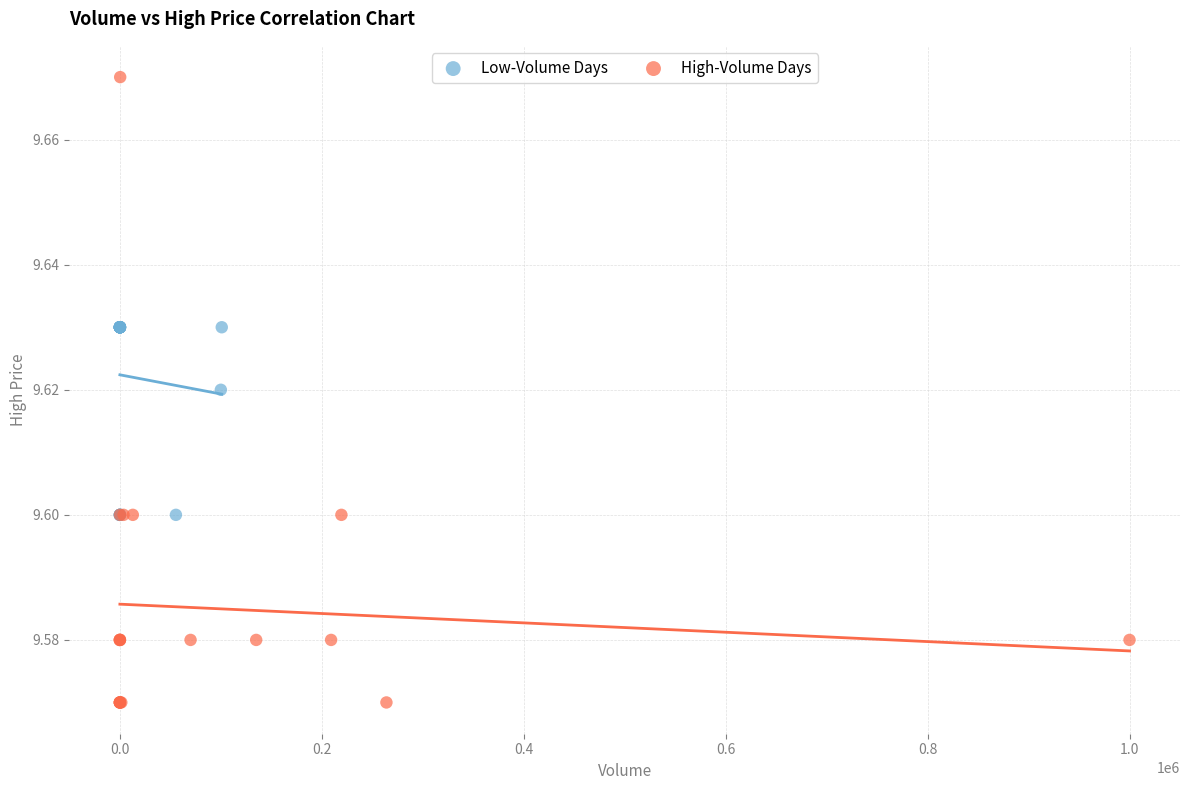

Which series reaches the minimum Y coordinate?

High-Volume Days